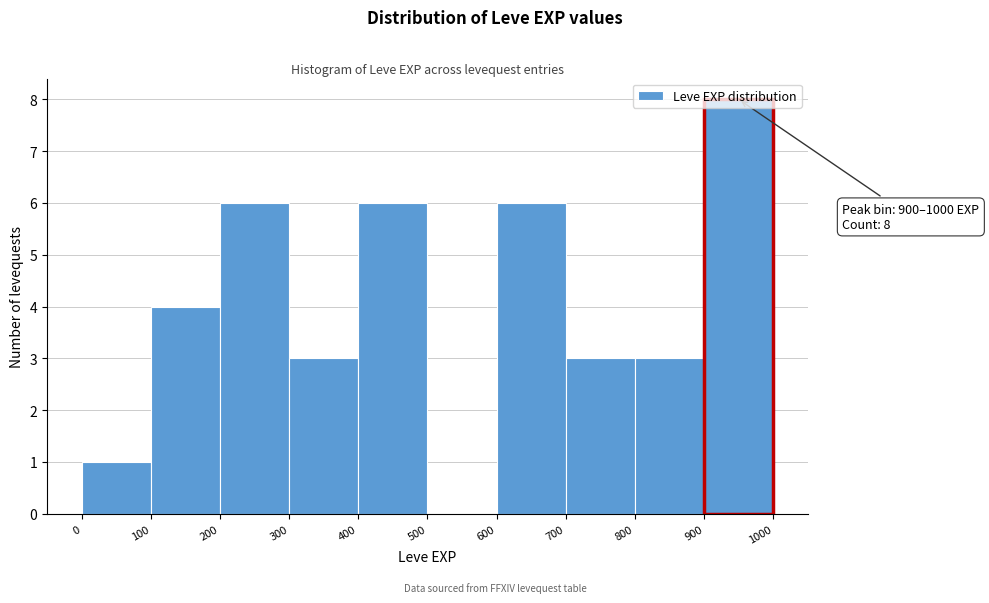

Which range on the x-axis has the tallest bar?

900 to 1000